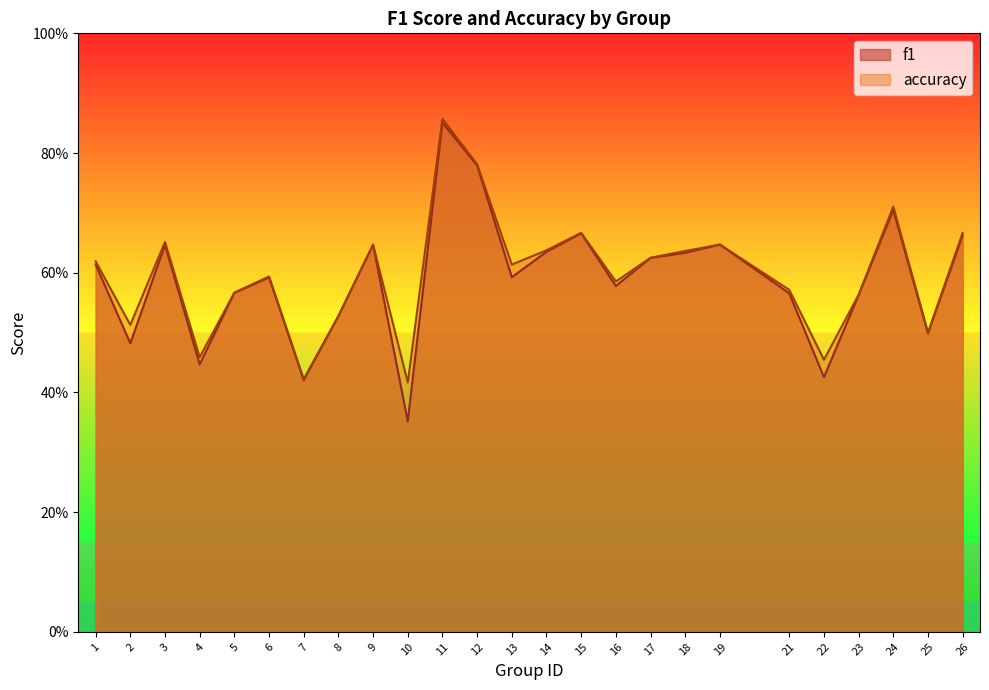

Does the chart have visible grid lines?

No